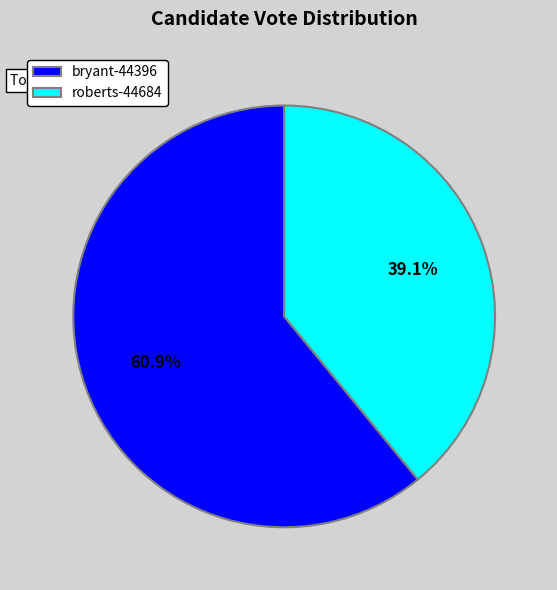

Is it true that bryant-44396 is 61% of the pie?

True